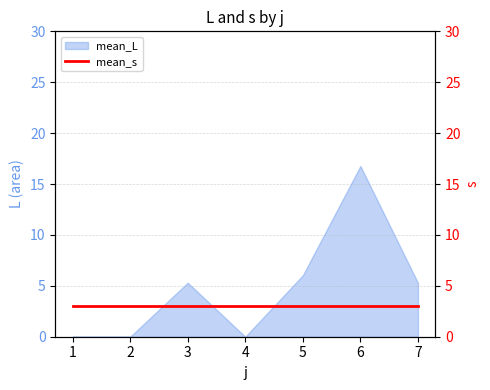

How many data points does each series have?

7